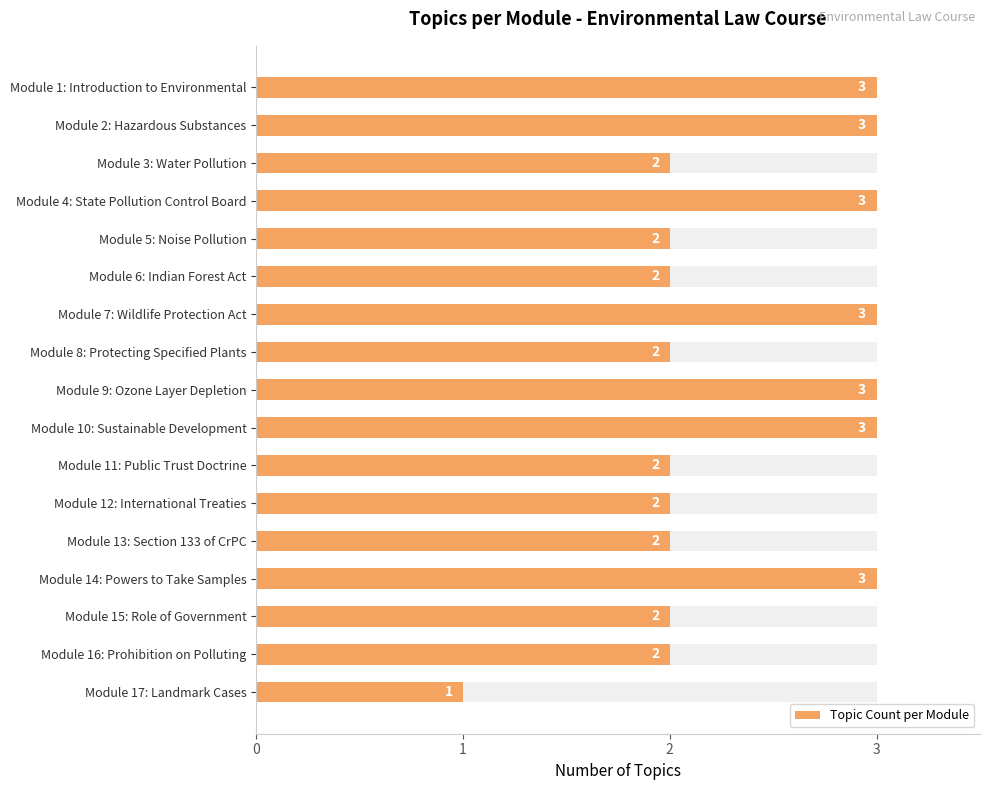

What is the difference between the values at Module 4: State Pollution Control Board and Module 5: Noise Pollution?

1